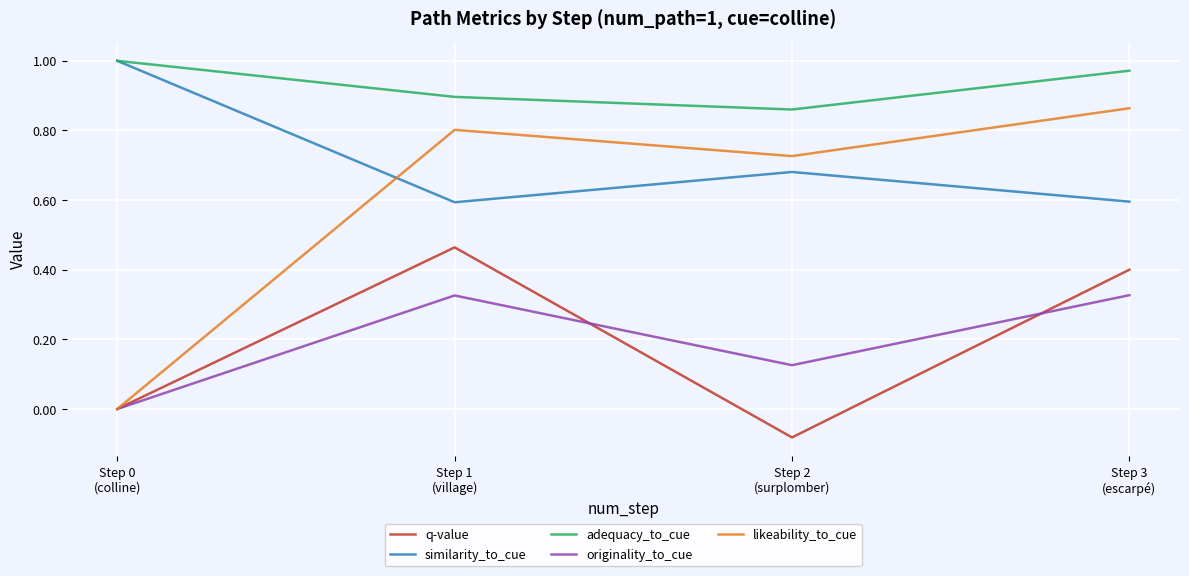

The value of adequacy_to_cue at Step 0 (colline) is 1.0. True or false?

True